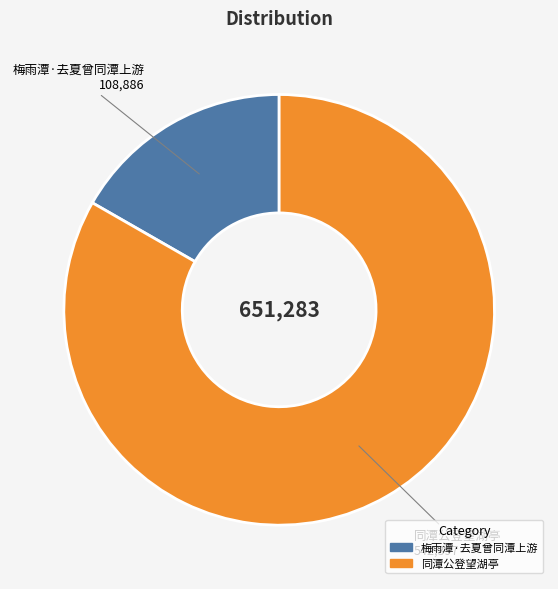

True or false: 梅雨潭·去夏曾同潭上游 accounts for 30% of the total.

False